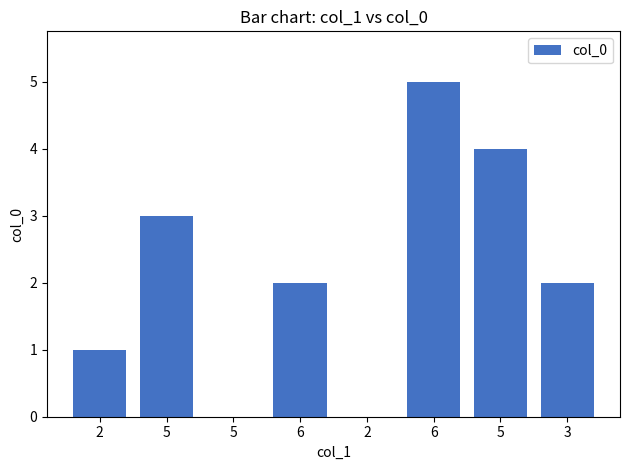

Which category has the highest value across all series?

6